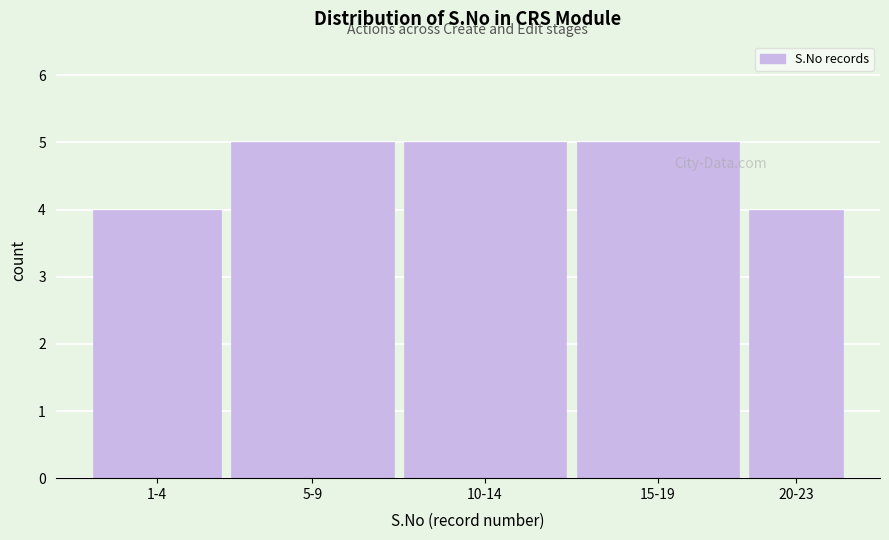

Reading left to right, extract all data points from this chart.

4	5	5	5	4